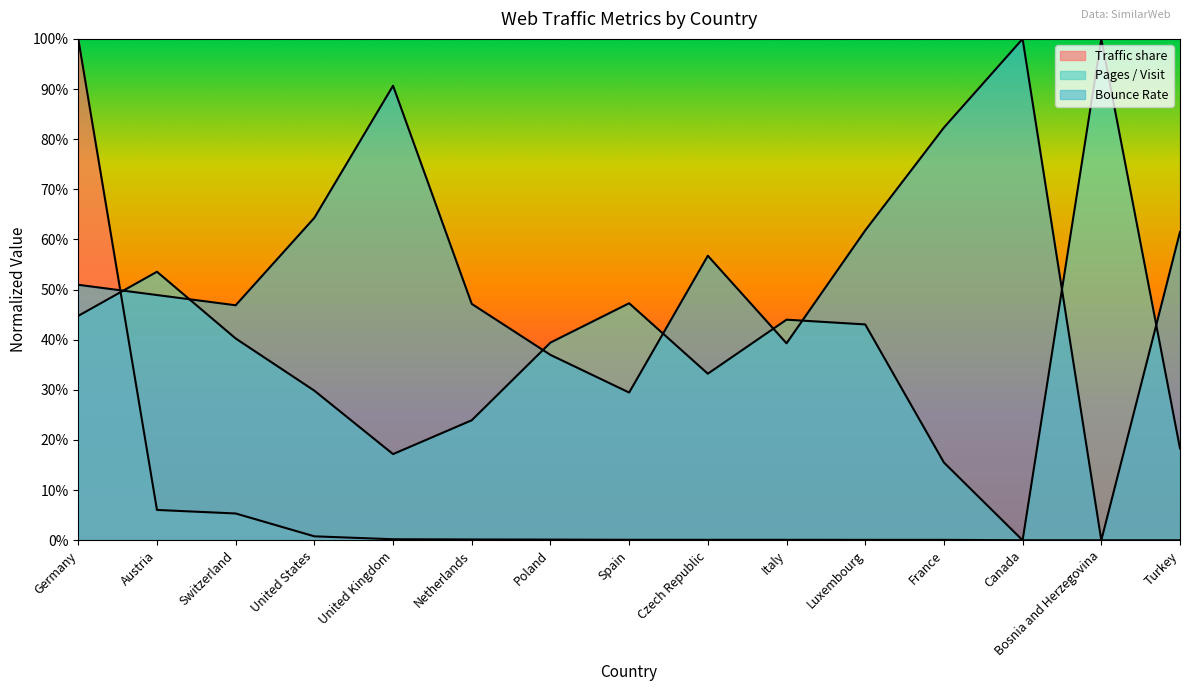

Is the value of Pages / Visit at Germany greater than the value of Traffic share at Turkey?

Yes